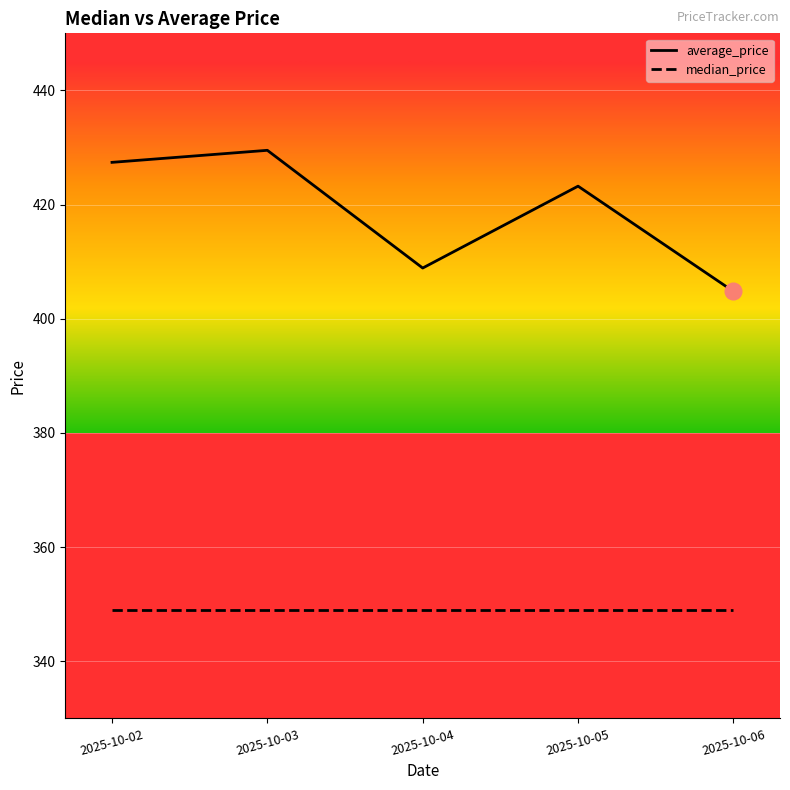

True or false: average_price and median_price cross at least once.

False